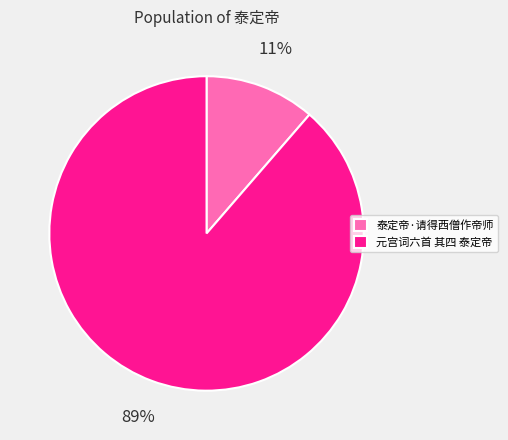

Count the number of slices in the pie.

2